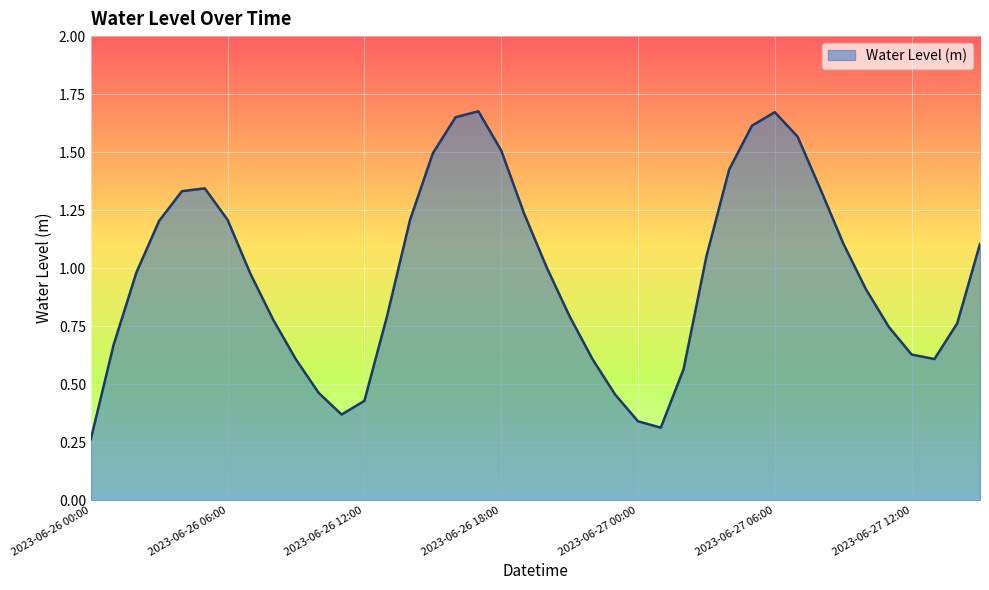

What is the average value?

1.0